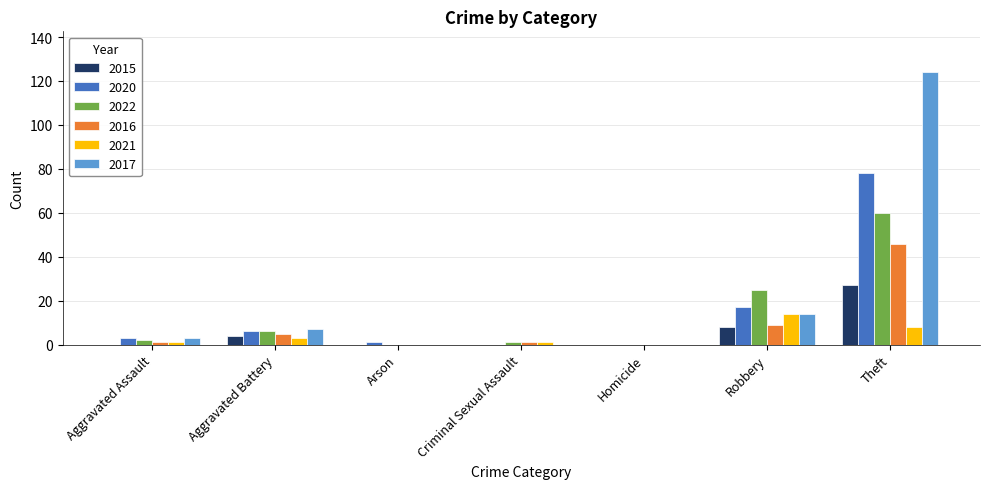

Which series changed the most between Homicide and Theft?

2017